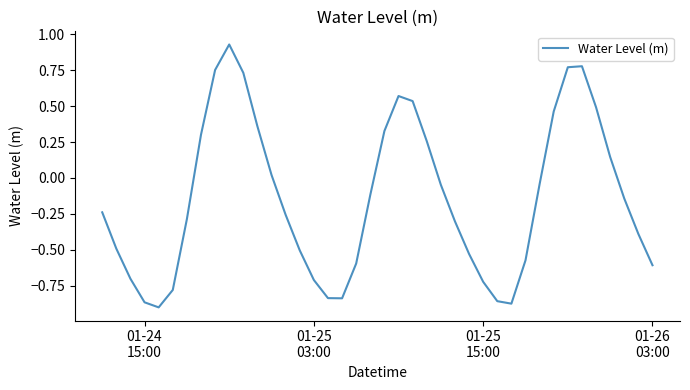

What is the difference between the maximum and minimum values?

1.8